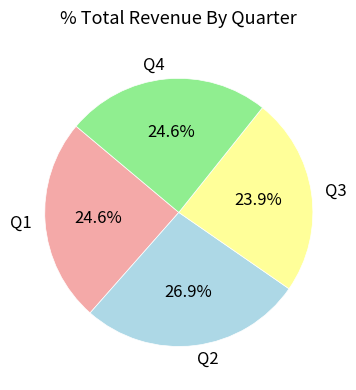

To the nearest percent, what portion does Q3 represent?

24%